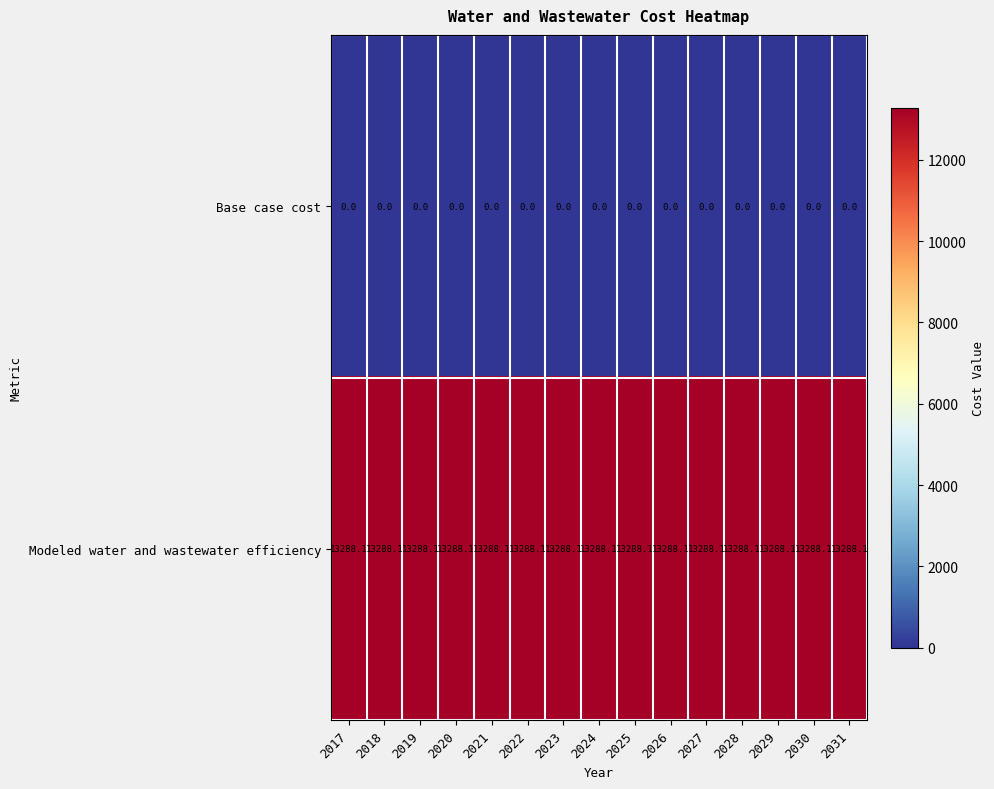

The Base case cost series shows 0.0 at 2031. True or false?

True